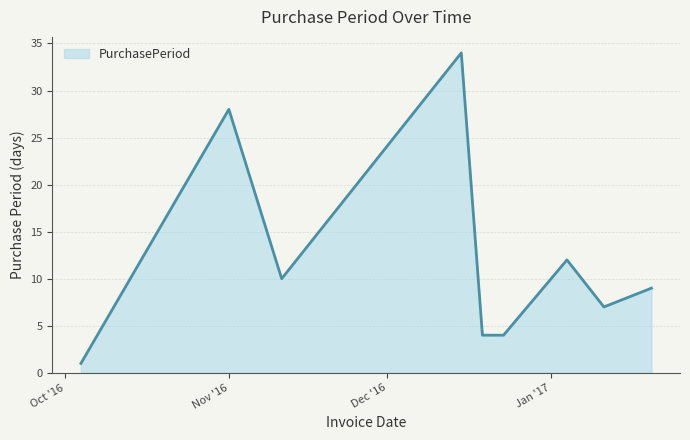

What is the difference between the maximum and minimum values?

33